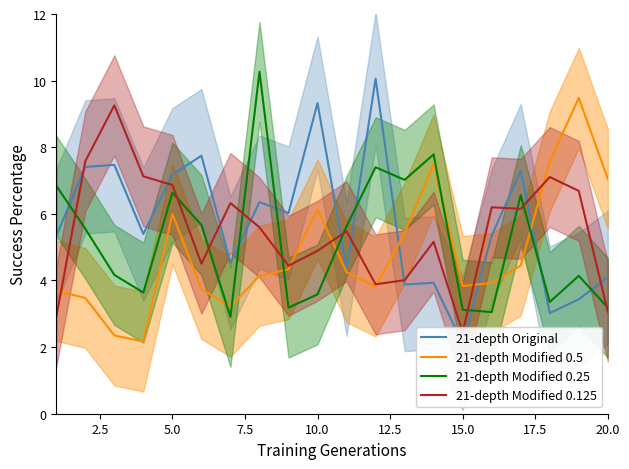

How many lines are shown in the chart?

4